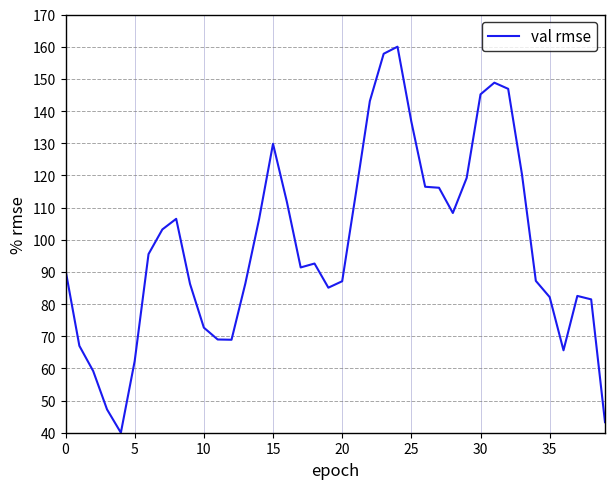

What is the maximum value shown in the chart?

160.0